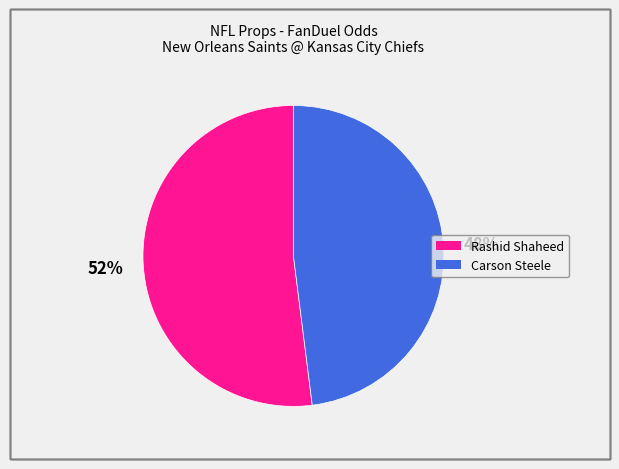

Combined, do Carson Steele and Rashid Shaheed account for over 50%?

Yes